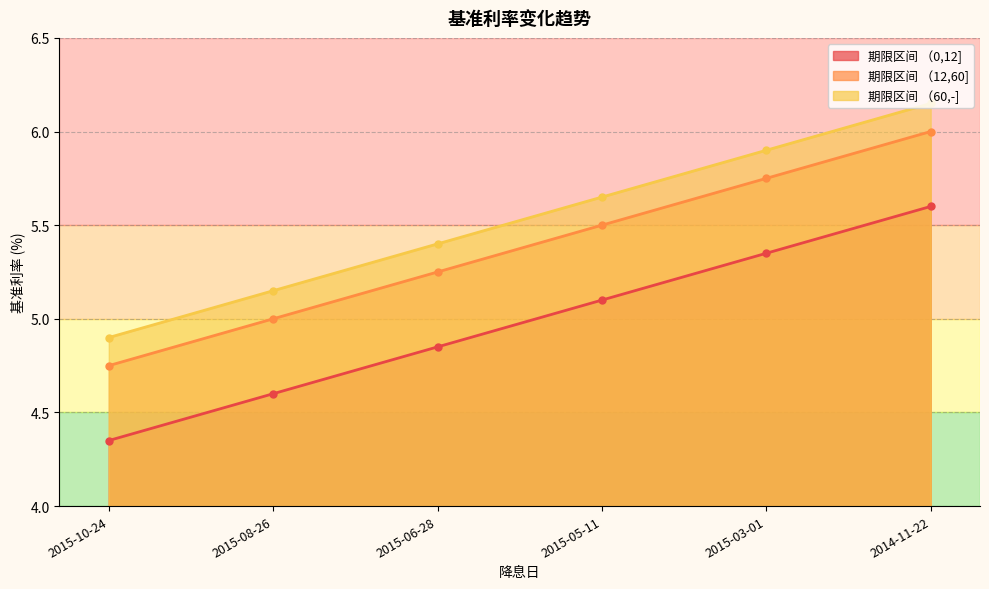

What is the label of the 3rd point from the left?

2015-06-28